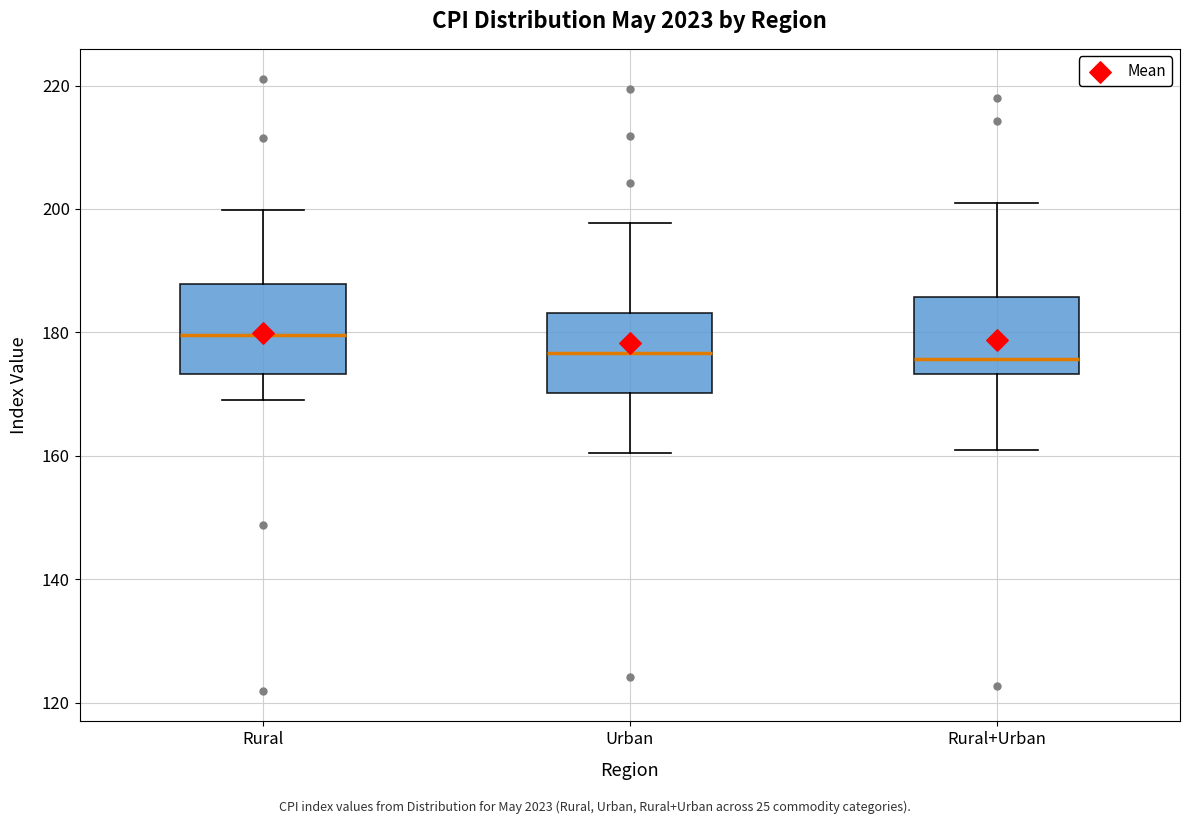

Reading left to right, transcribe this box plot: for each box, give where its median line is, the range the box spans, and where its two whiskers end, as read against the y-axis. The values are not printed on the chart, so give them approximately, as read against the axis.

Rural: median 180, box 174 to 188, whiskers 170 to 200
Urban: median 176, box 170 to 184, whiskers 160 to 198
Rural+Urban: median 176, box 174 to 186, whiskers 162 to 202